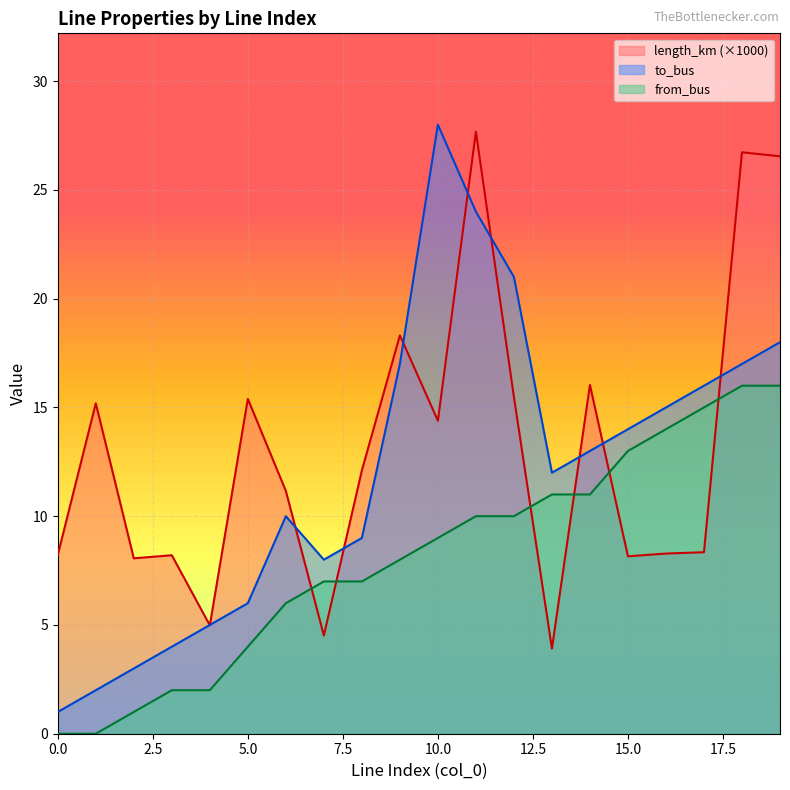

Where is the first local minimum for to_bus?

7